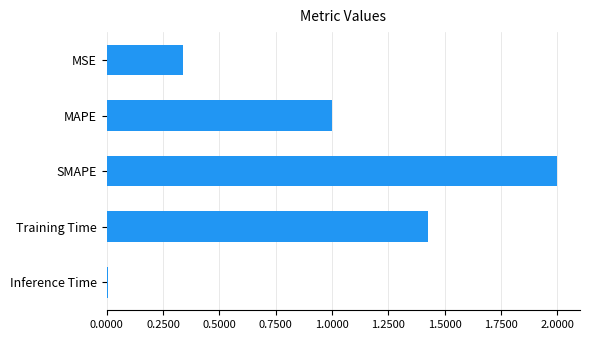

How many bars are there in total?

5